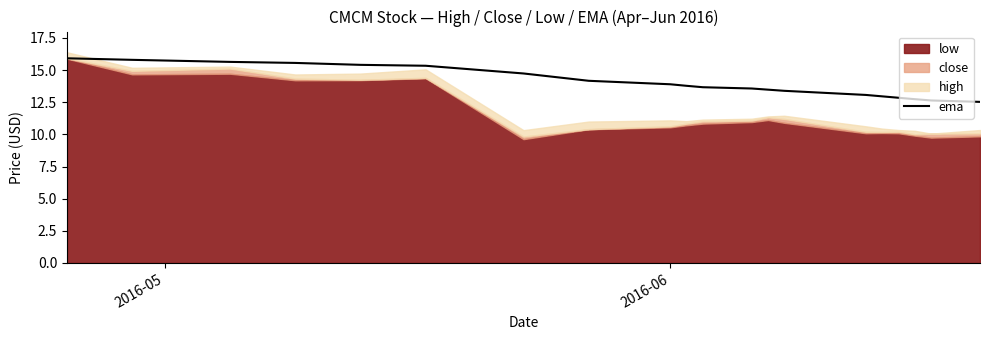

Does the chart have visible grid lines?

No